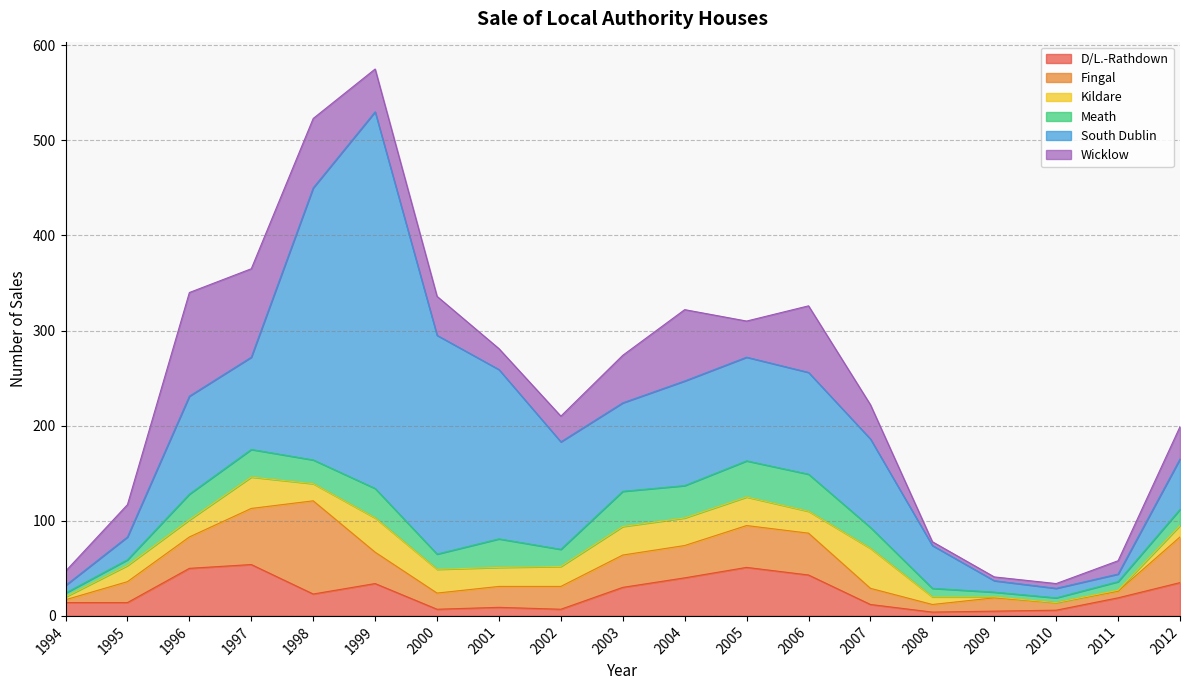

List the series in order of their peak value, highest first.

South Dublin, Wicklow, Fingal, D/L.-Rathdown, Kildare, Meath